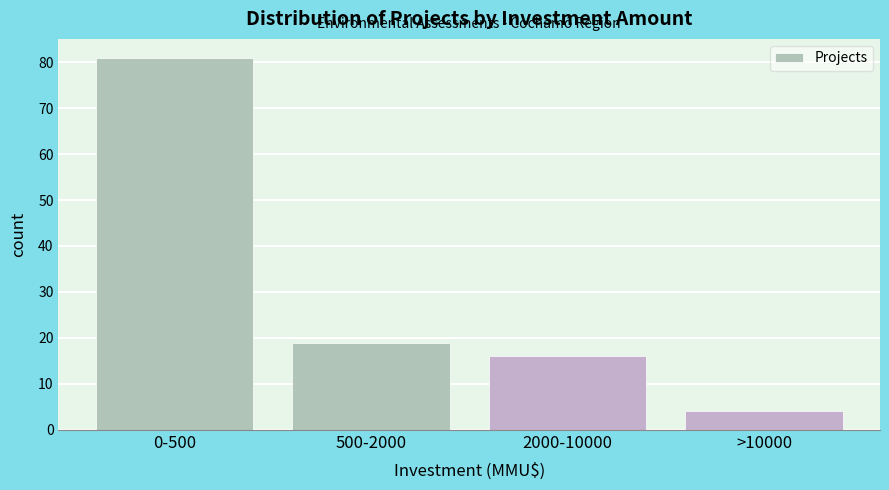

Reading left to right, what are all the values shown in this chart?

0-500=81	500-2000=19	2000-10000=16	>10000=4